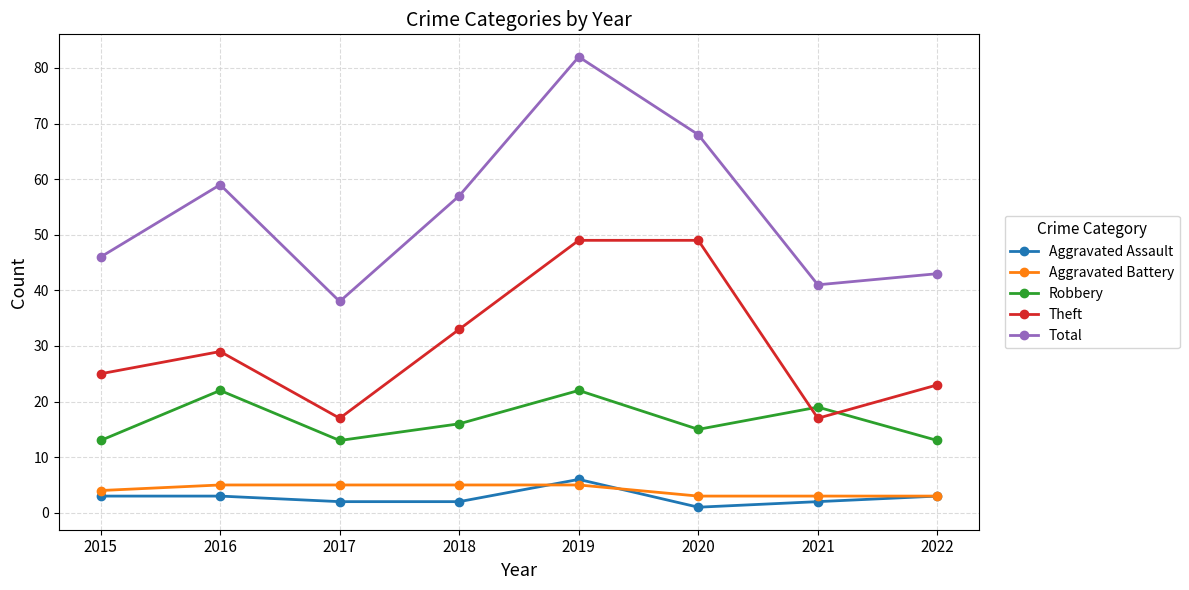

Where is the first local maximum for Robbery?

2016